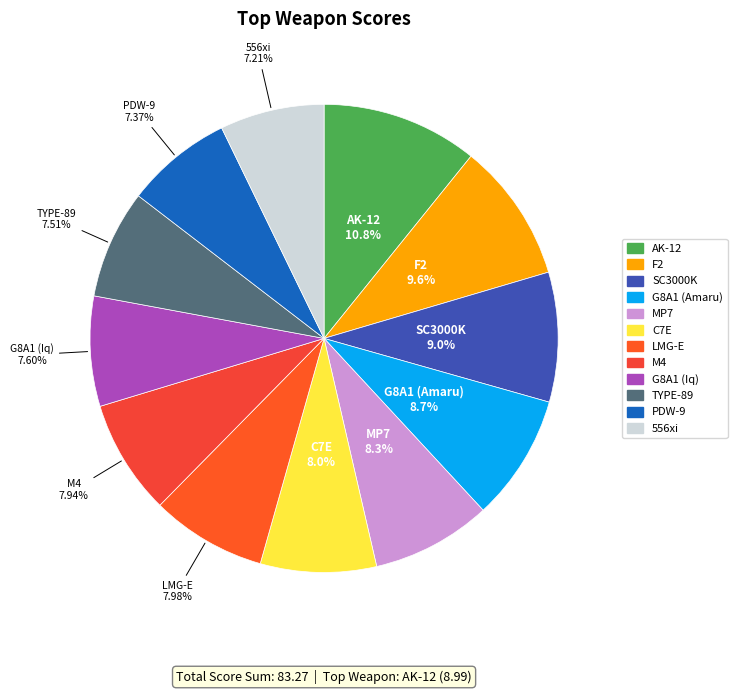

What is the largest slice in the pie chart?

AK-12